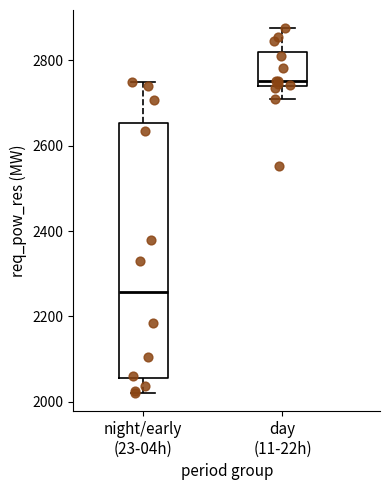

Reading left to right, transcribe this box plot: for each box, give where its median line is, the range the box spans, and where its two whiskers end, as read against the y-axis. The values are not printed on the chart, so give them approximately, as read against the axis.

night/early (23-04h): median 2260, box 2060 to 2660, whiskers 2020 to 2740
day (11-22h): median 2760, box 2740 to 2820, whiskers 2700 to 2880